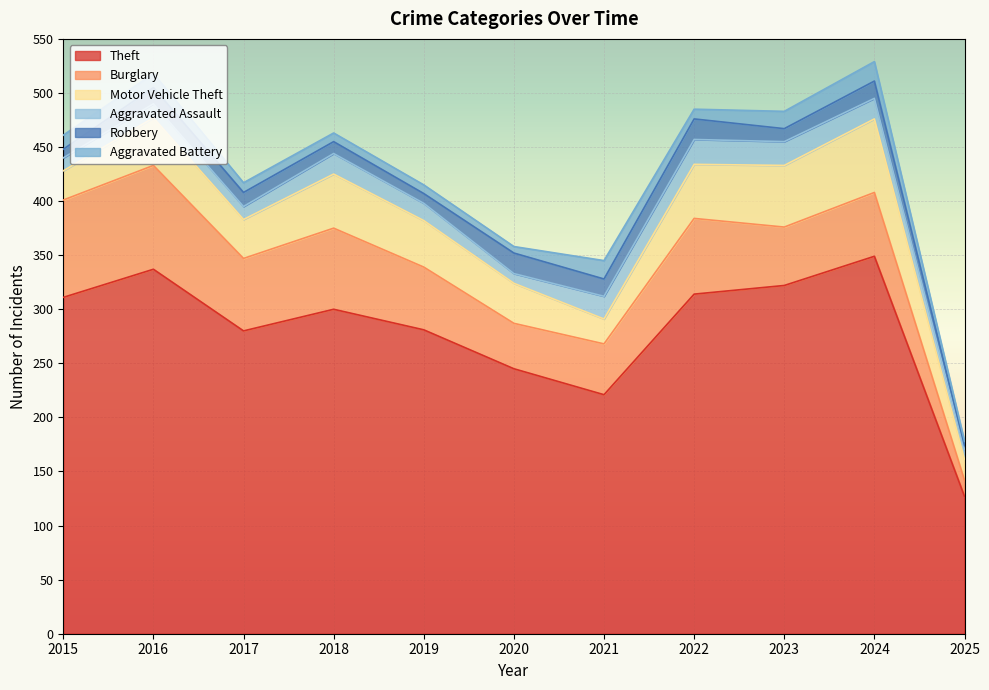

At which label is Burglary closest to 55?

2023